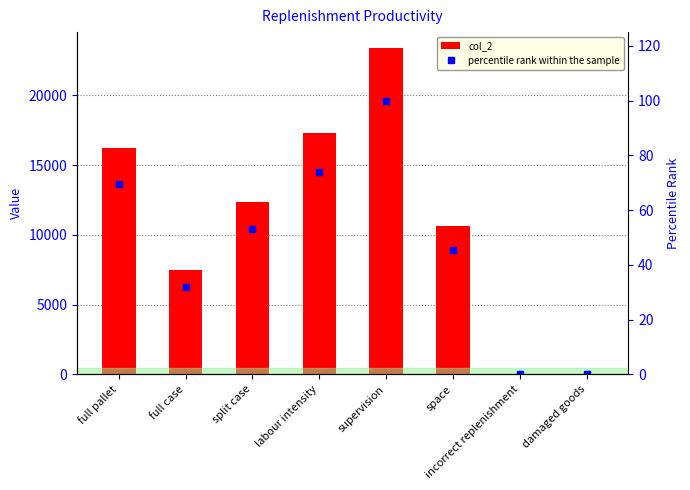

True or false: col_2 has a value of 38.0 at incorrect replenishment.

True